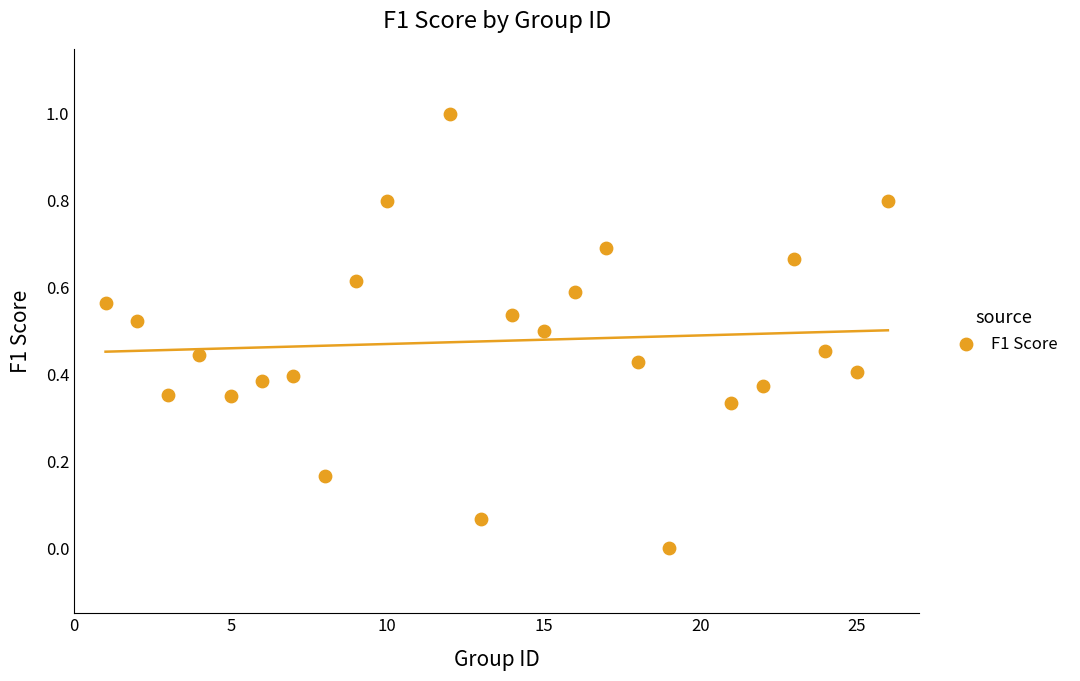

What is the range of Y values (max minus min)?

1.0